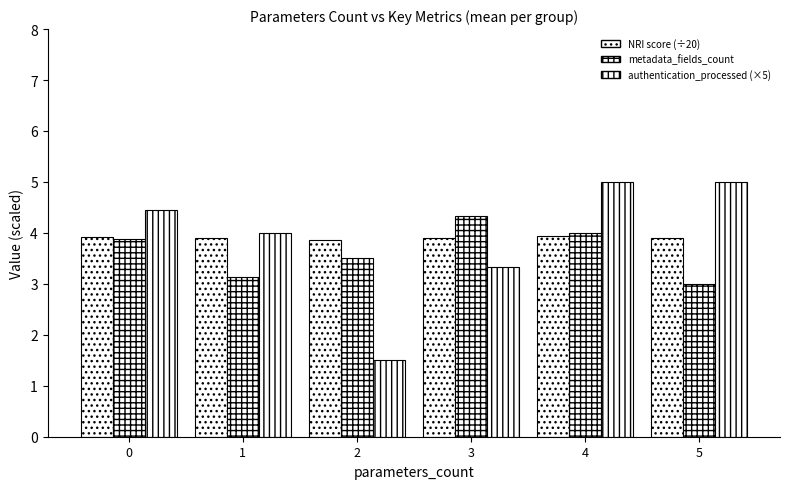

Are the bars horizontal?

No